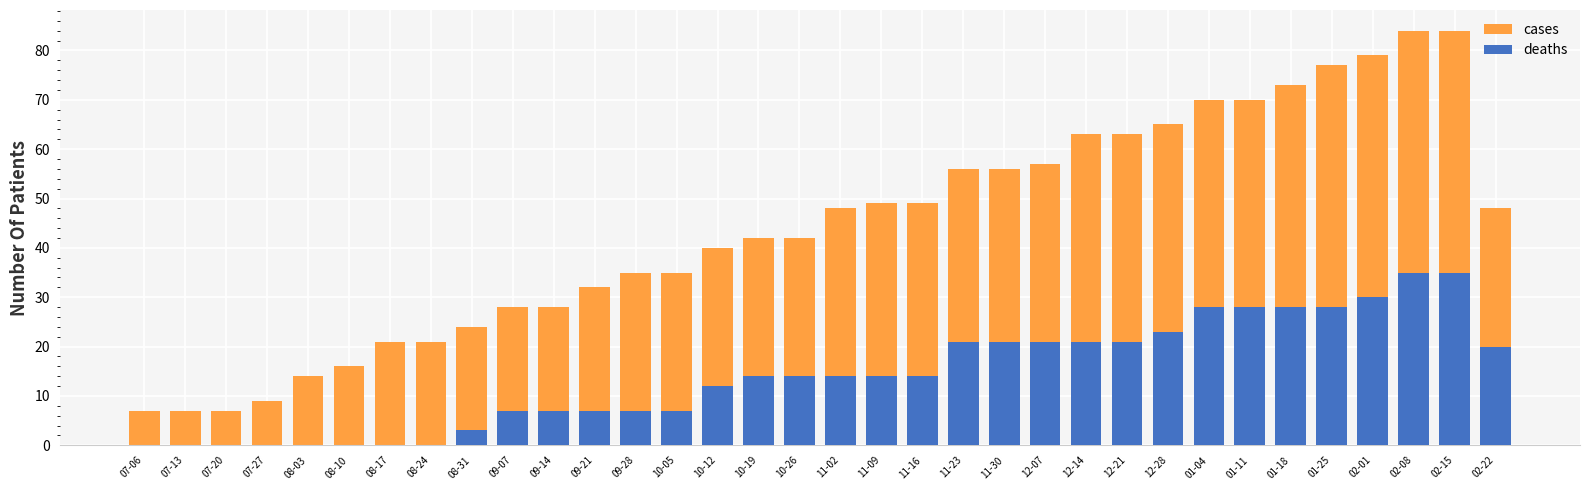

What are all the series names shown in the legend?

cases, deaths